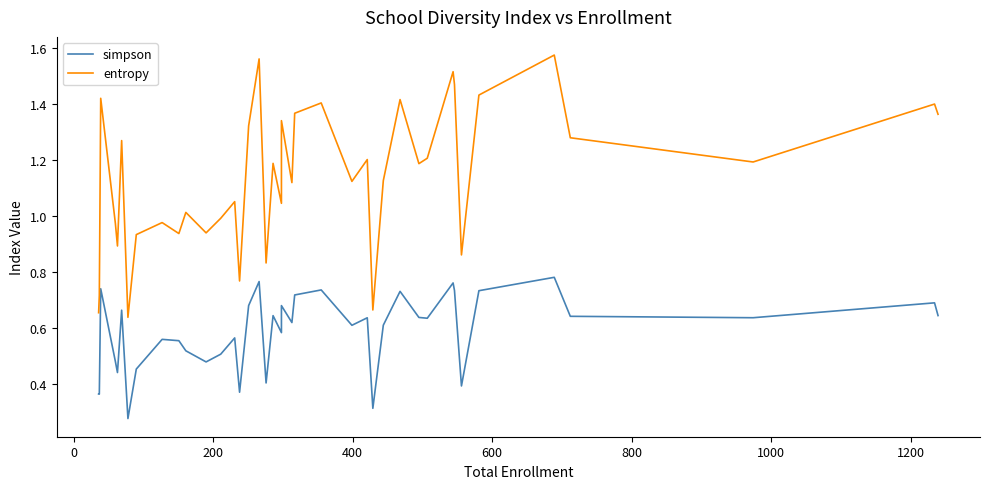

True or false: simpson has more than 2 points higher than both neighbors.

True